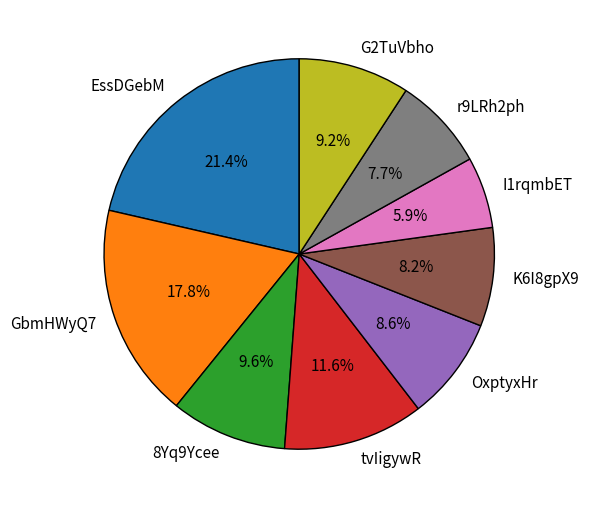

Approximately how many times larger is the value at G2TuVbho compared to EssDGebM?

0.4